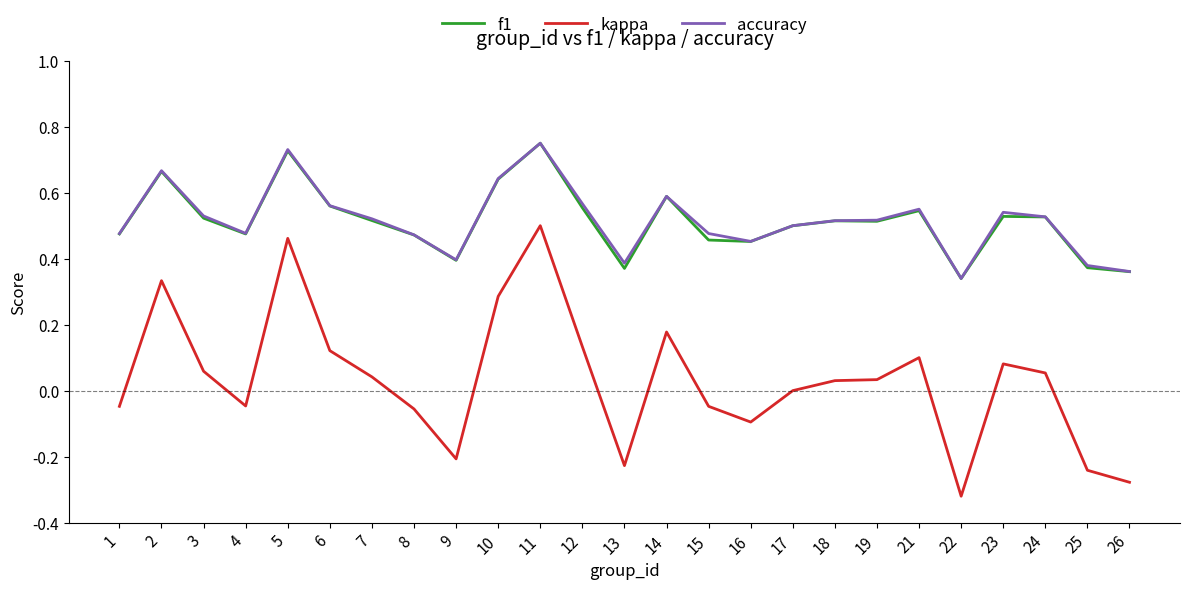

Which series has the largest range (max minus min)?

kappa